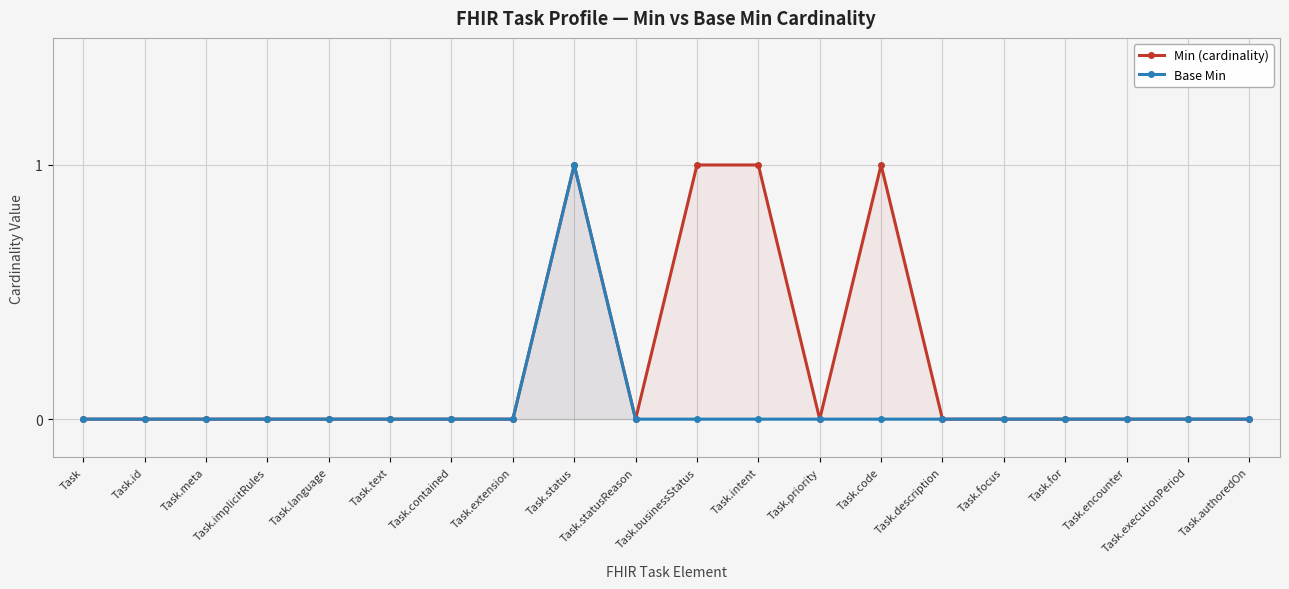

What is the label of the 15th point from the left?

Task.description